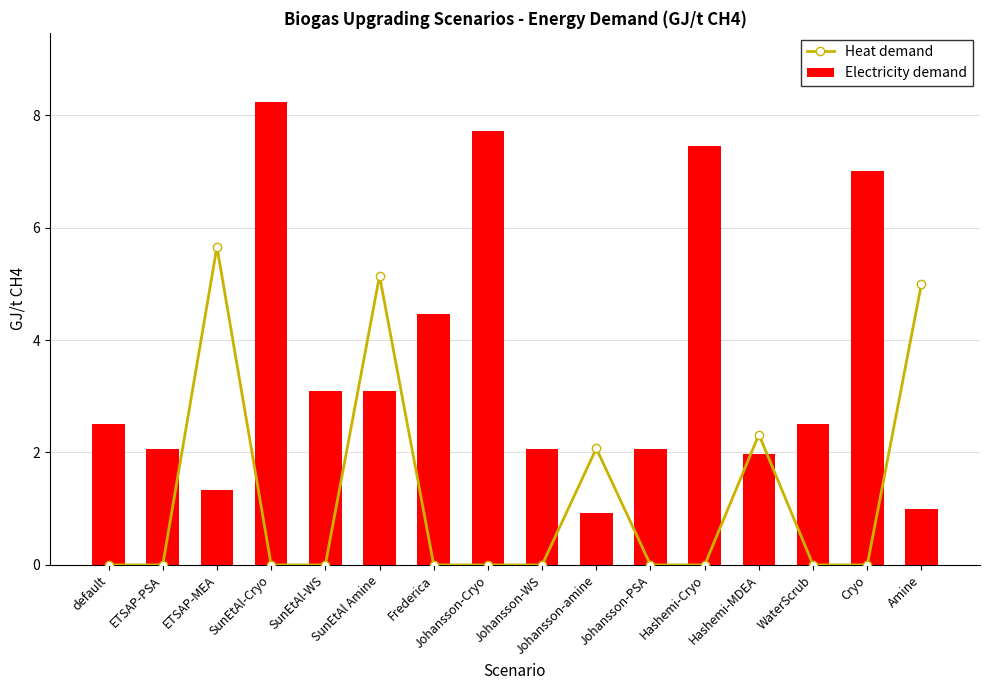

What is the label of the 6th bar from the left?

SunEtAl Amine